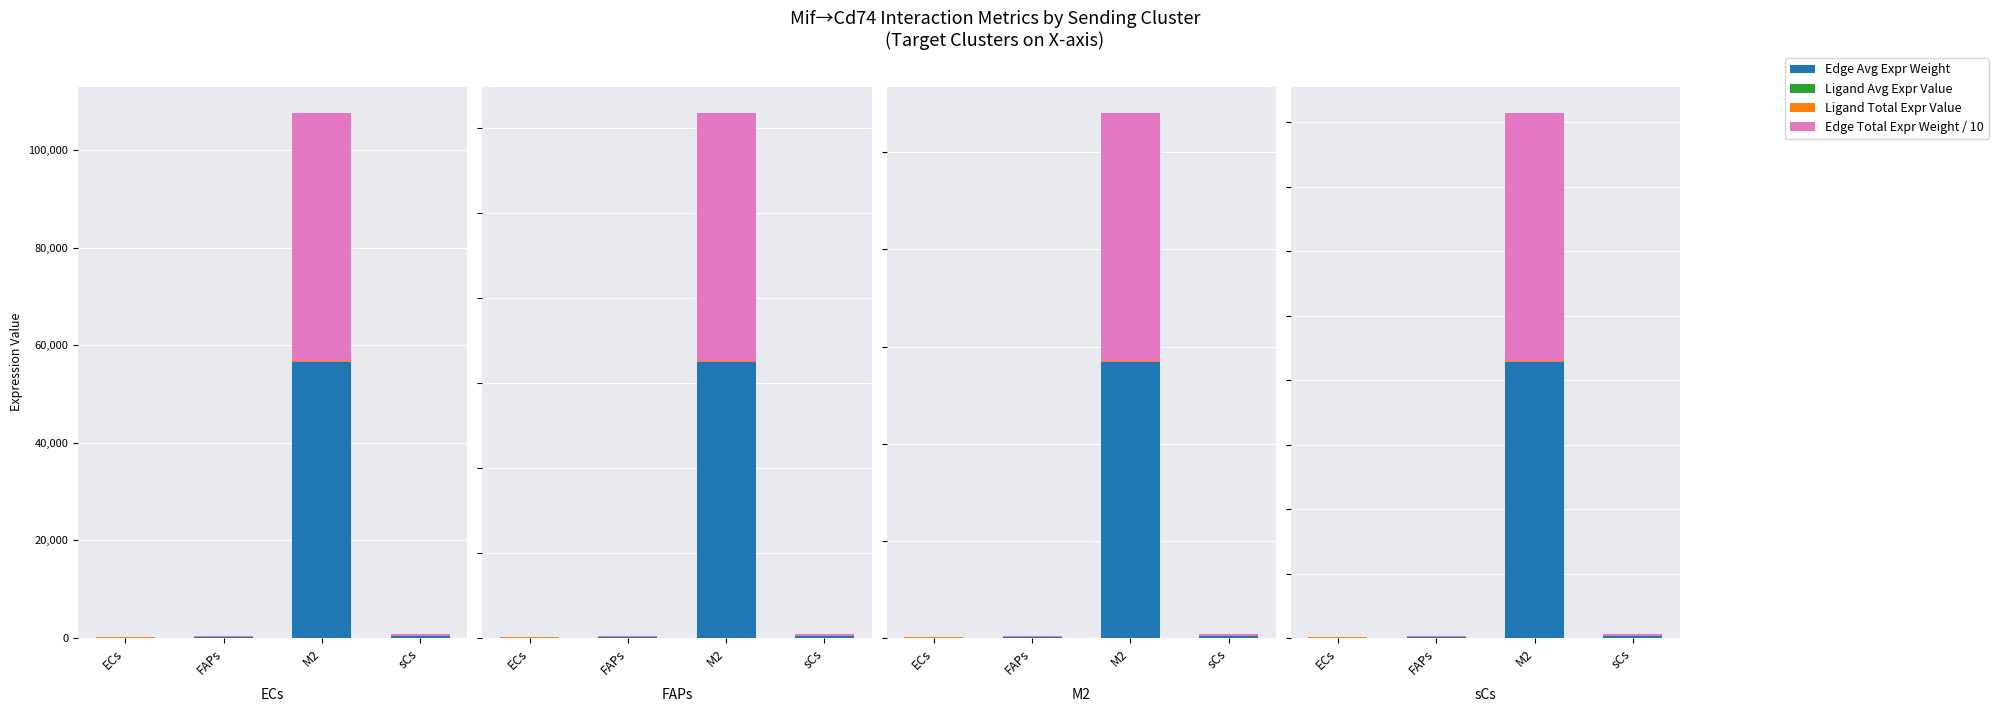

What is the approximate value of Ligand Avg Expr Value at sCs?

36.5